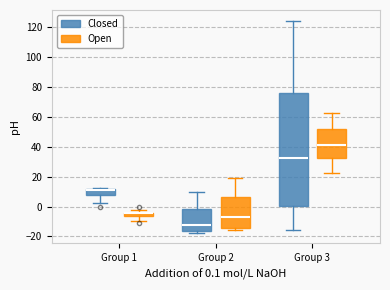

Which box is the tallest, from its lower edge to its upper edge?

Group 3 (Closed)